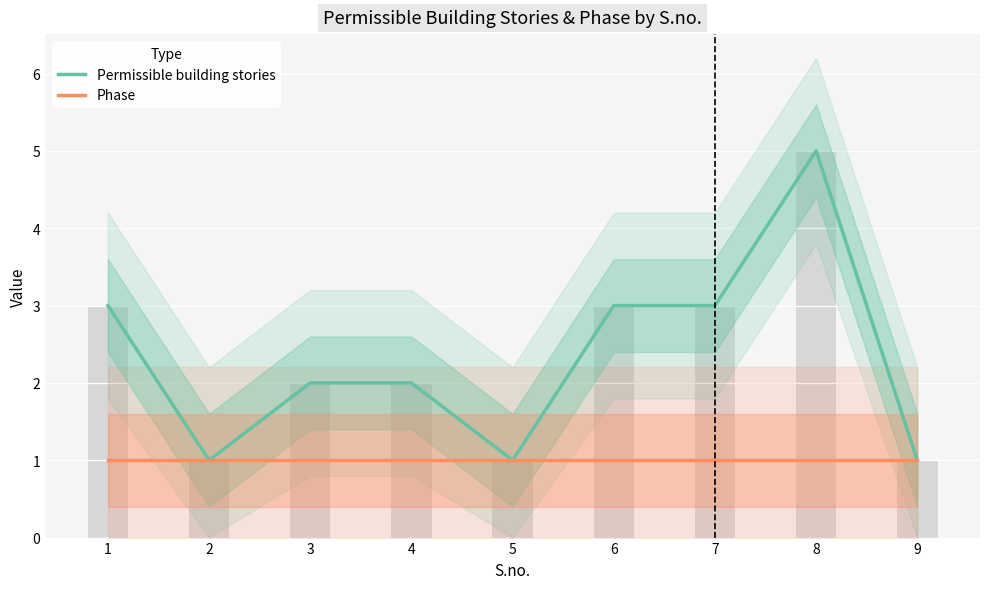

How many distinct data groups are displayed?

2